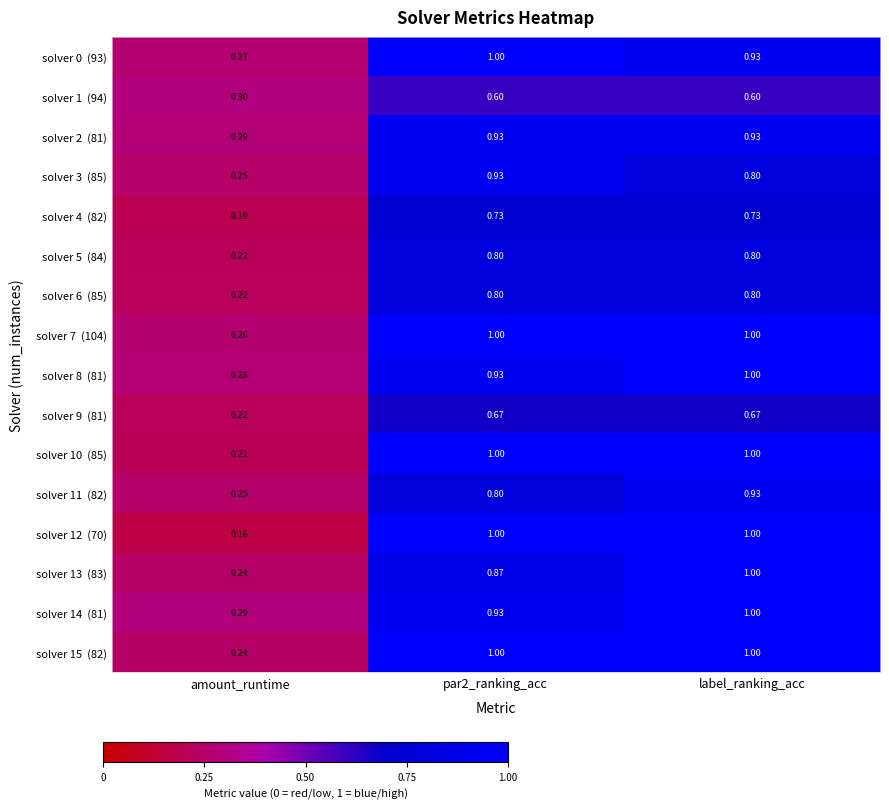

At which category is the sum across all series the highest?

label_ranking_acc